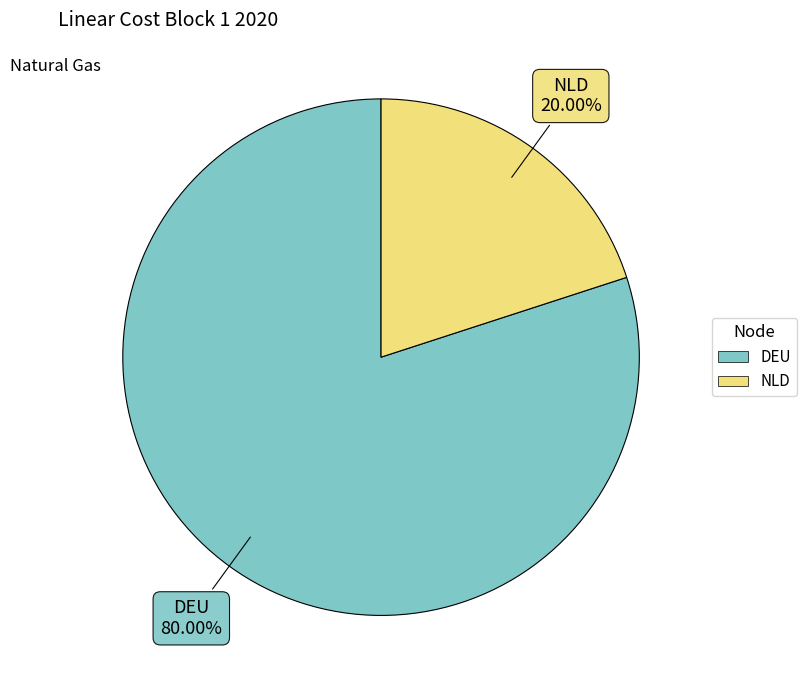

Which category accounts for the majority?

DEU